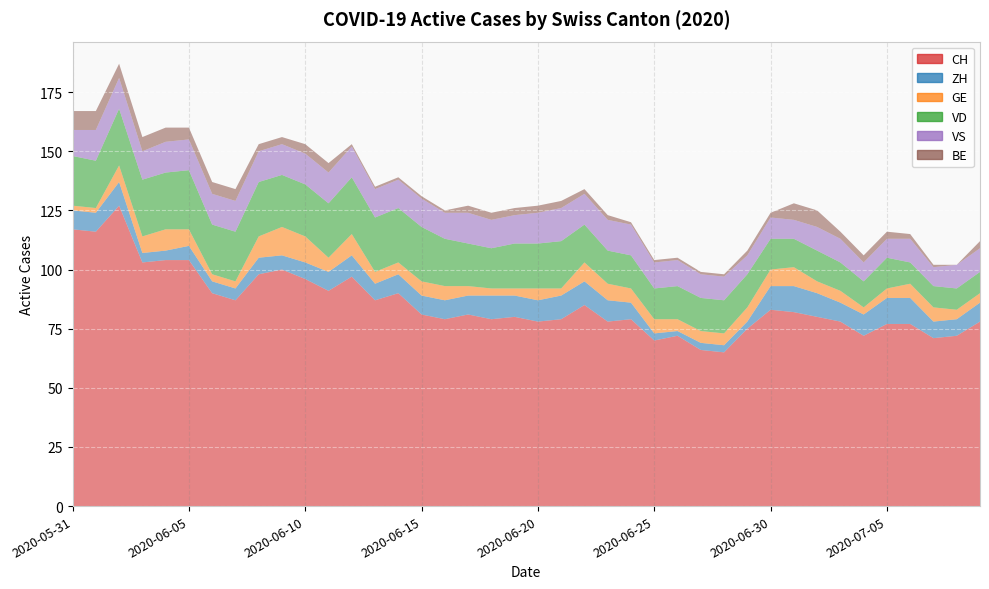

Reading right to left, what are all the values shown in this chart?

CH: 78	72	71	77	77	72	78	80	82	83	75	65	66	72	70	79	78	85	79	78	80	79	81	79	81	90	87	97	91	96	100	98	87	90	104	104	103	127	116	117
ZH: 8	7	7	11	11	9	8	10	11	10	3	3	3	2	3	7	9	10	10	9	9	10	8	8	8	8	7	9	8	7	6	7	5	5	6	4	4	10	8	8
GE: 4	4	6	6	4	3	5	5	8	7	6	5	5	5	6	6	7	8	3	5	3	3	4	6	6	5	5	9	6	11	12	9	3	3	7	9	7	7	2	2
VD: 9	9	9	9	13	11	12	13	12	13	14	14	14	14	13	14	14	16	20	19	19	17	18	20	23	23	23	24	23	22	22	23	21	21	25	24	24	24	20	21
VS: 10	10	8	10	8	8	10	10	8	9	8	10	10	11	11	13	13	13	14	13	12	12	13	11	12	12	12	13	13	13	13	13	13	13	13	13	12	13	13	11
BE: 3	0	1	2	3	3	3	7	7	2	2	1	1	1	1	1	2	2	3	3	3	3	3	1	1	1	1	1	4	4	3	3	5	5	5	6	6	6	8	8